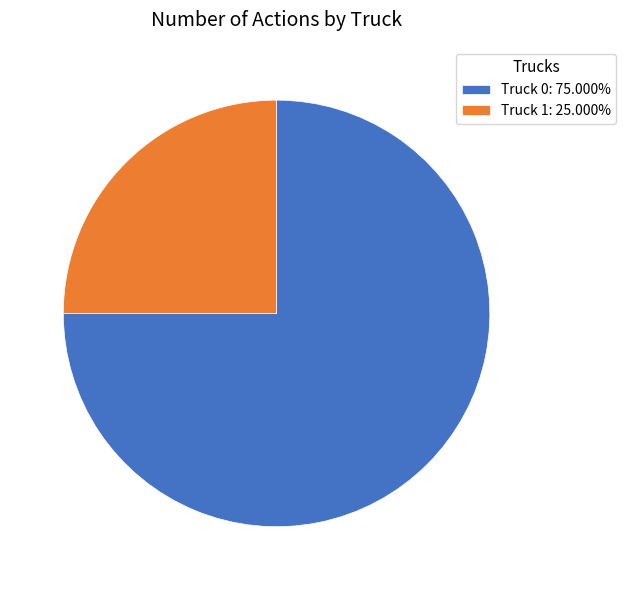

True or false: Truck 1 accounts for 25% of the total.

True